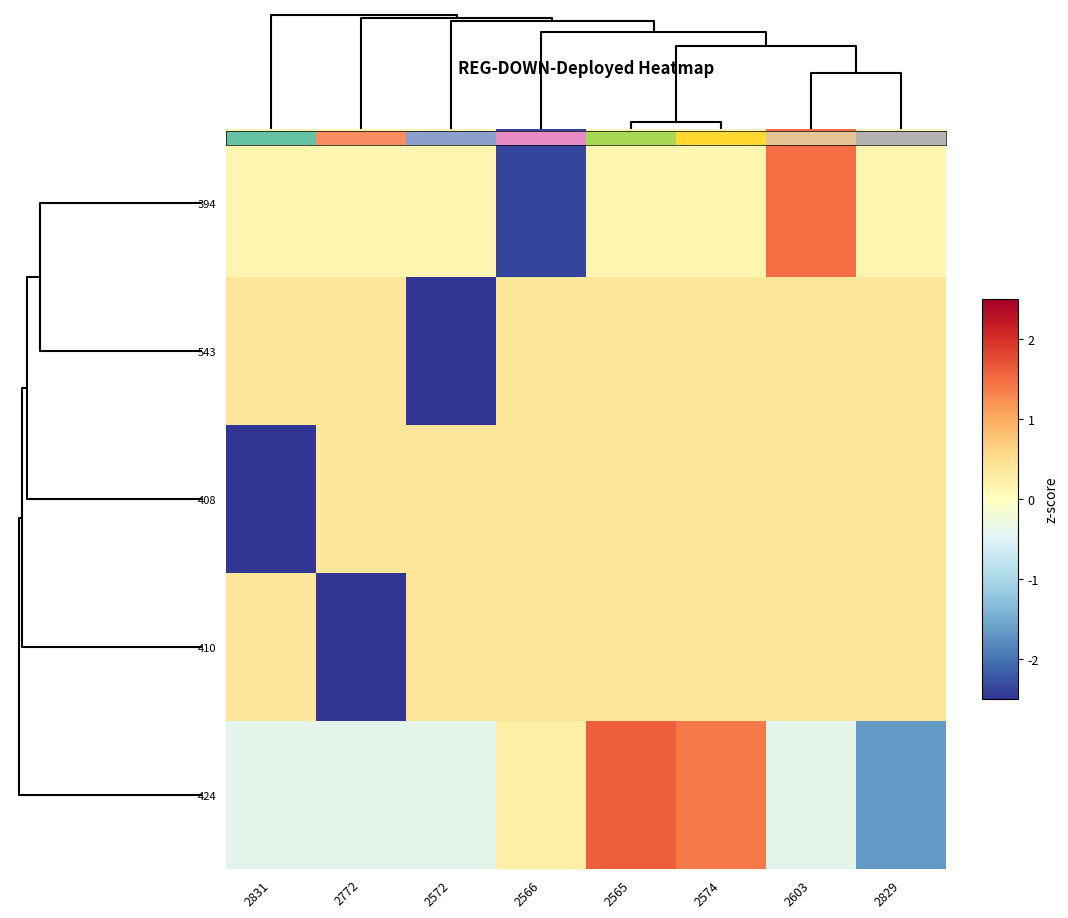

Reading left to right, transcribe all the data shown in this chart.

394: 2831=0.1	2772=0.1	2572=0.1	2566=-2.4	2565=0.1	2574=0.1	2603=1.5	2829=0.1
543: 2831=0.4	2772=0.4	2572=-2.6	2566=0.4	2565=0.4	2574=0.4	2603=0.4	2829=0.4
408: 2831=-2.6	2772=0.4	2572=0.4	2566=0.4	2565=0.4	2574=0.4	2603=0.4	2829=0.4
410: 2831=0.4	2772=-2.6	2572=0.4	2566=0.4	2565=0.4	2574=0.4	2603=0.4	2829=0.4
424: 2831=-0.4	2772=-0.4	2572=-0.4	2566=0.3	2565=1.6	2574=1.4	2603=-0.4	2829=-1.7